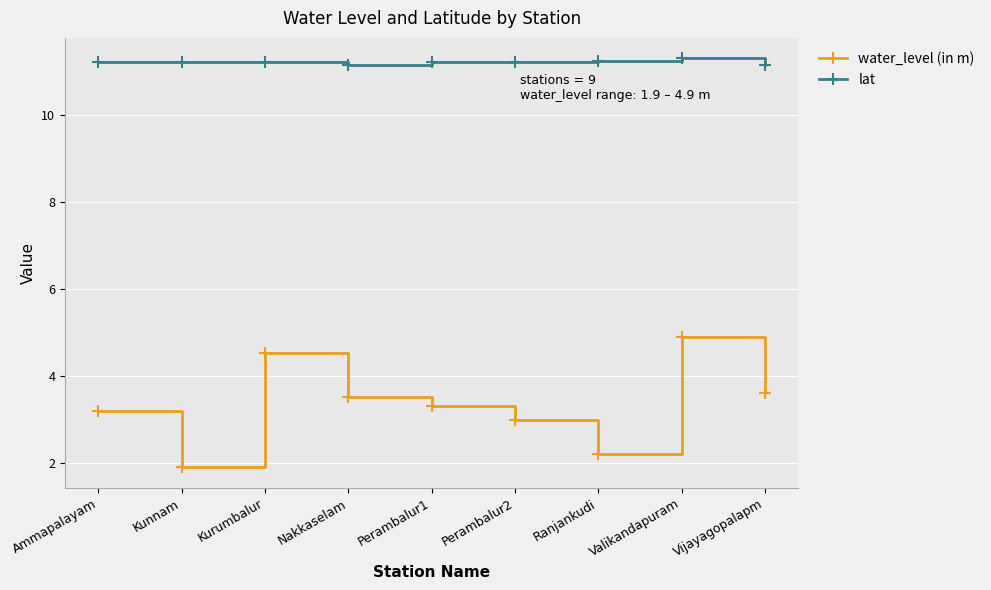

Between Ranjankudi and Valikandapuram, which series saw the biggest shift?

water_level (in m)